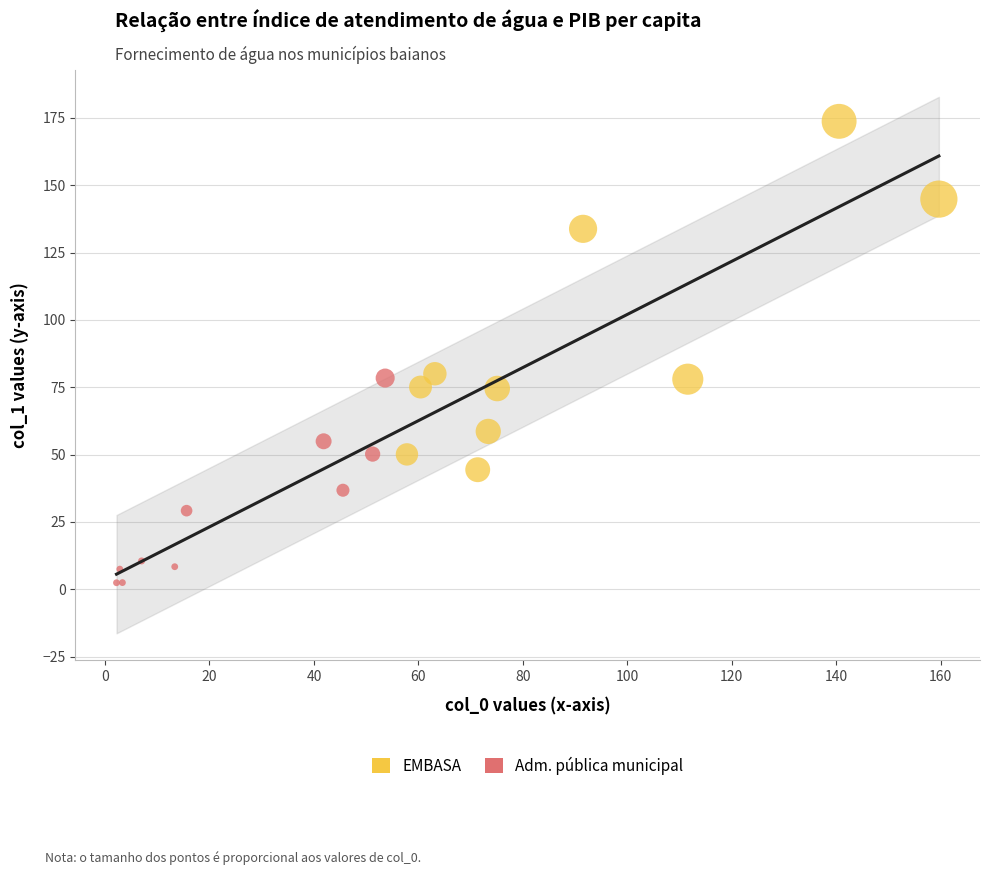

Which series reaches the minimum Y coordinate?

Adm. pública municipal